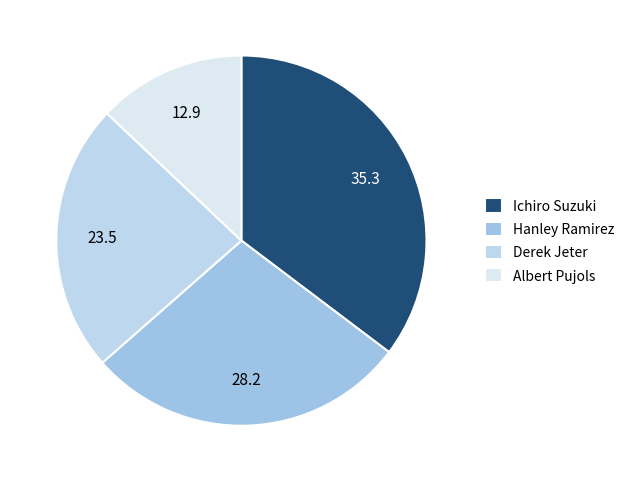

How many segments does this pie chart have?

4